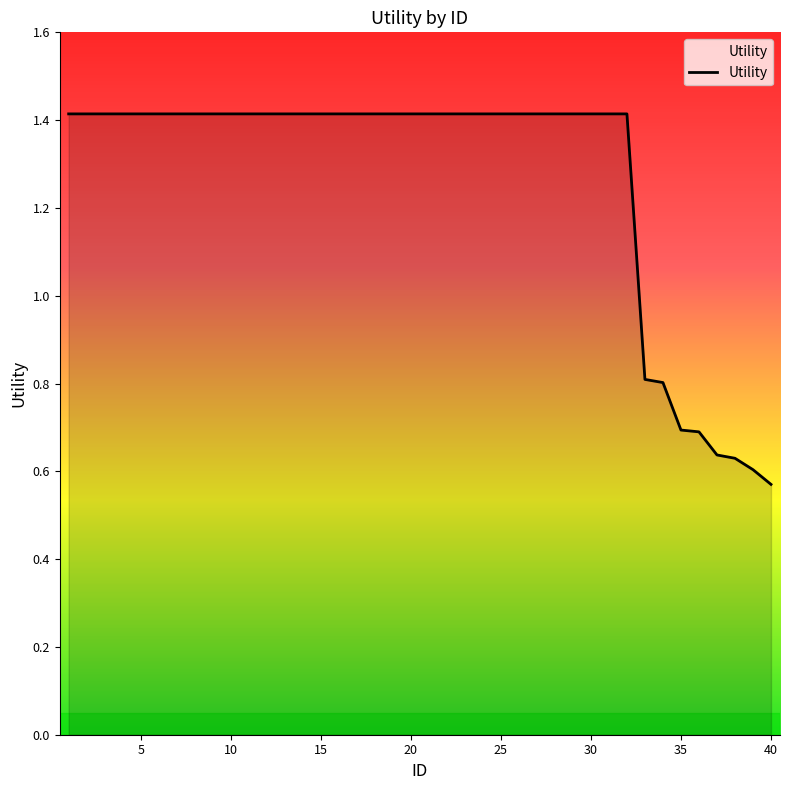

What is the maximum value shown in the chart?

1.4